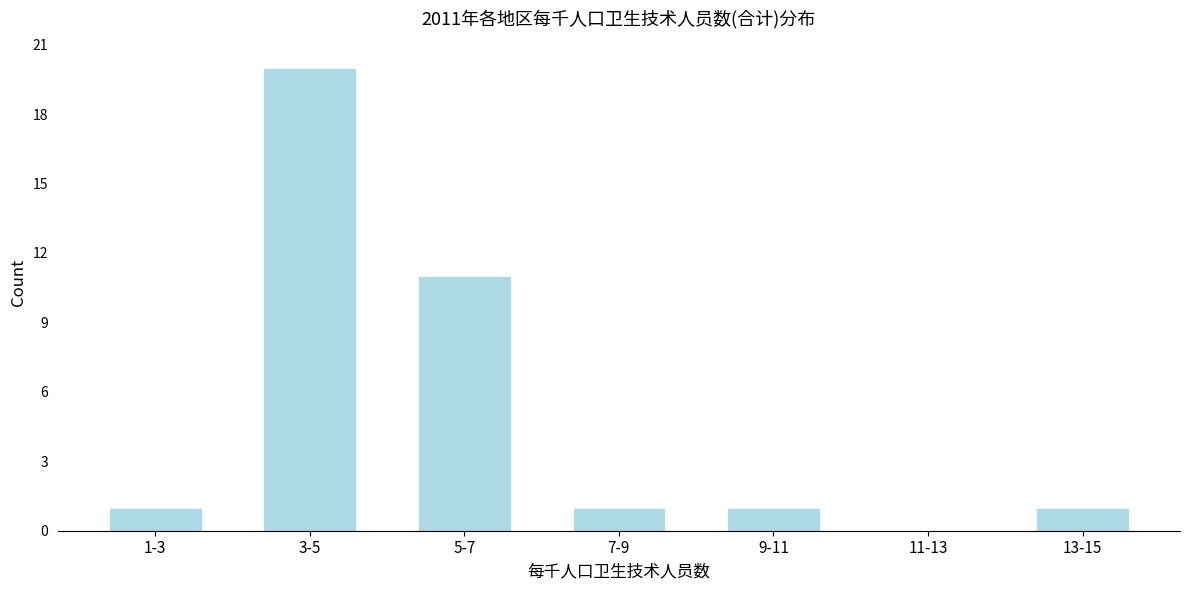

Reading right to left, extract all data points from this chart.

13-15=1	11-13=0	9-11=1	7-9=1	5-7=11	3-5=20	1-3=1